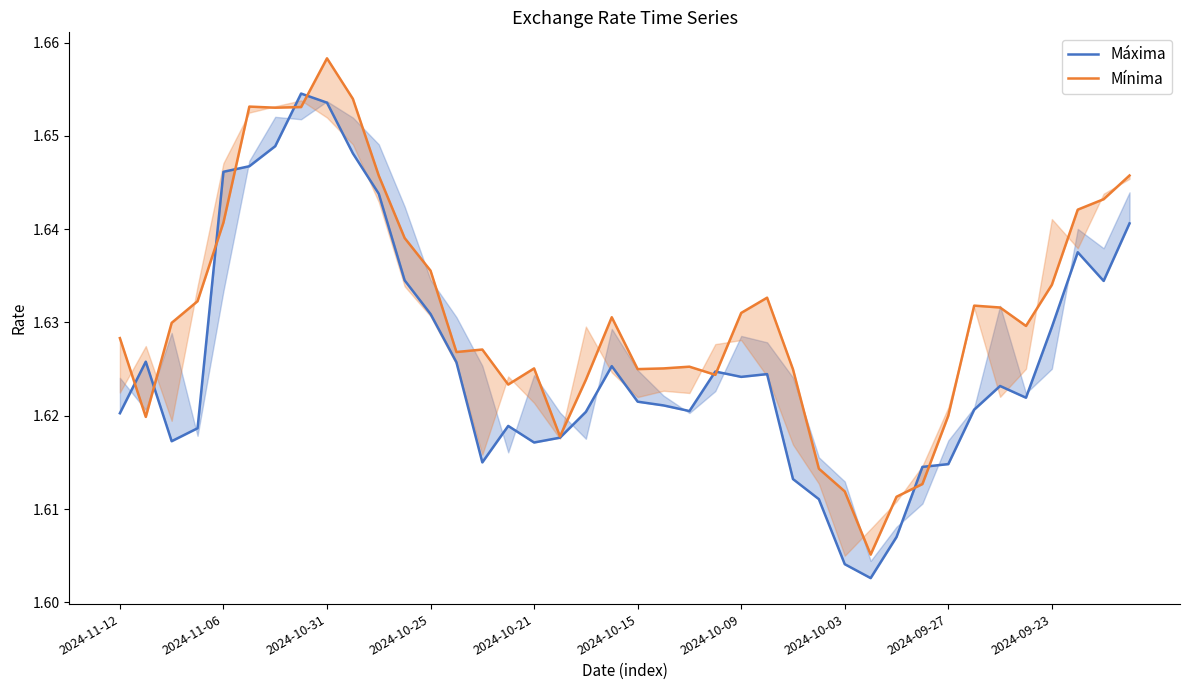

What value does the Mínima series have at 2024-09-27?

1.6